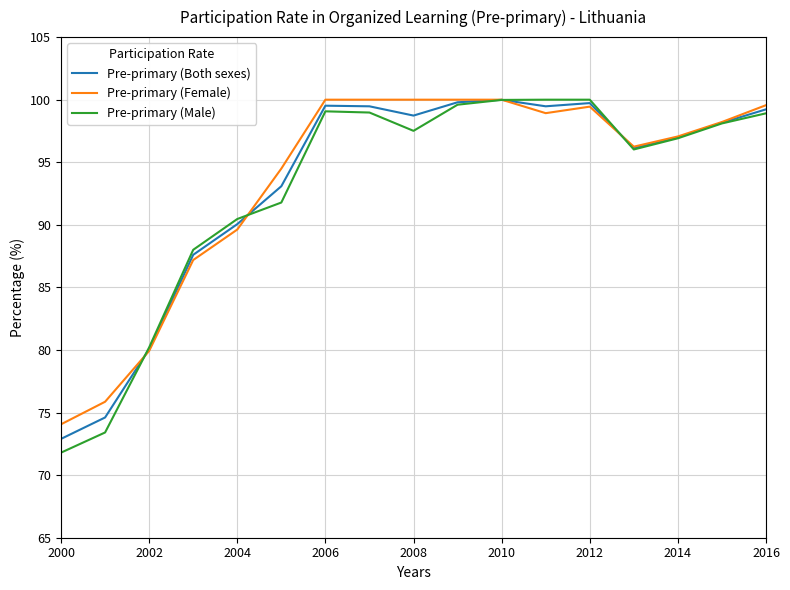

What is the minimum value shown in the chart?

71.8